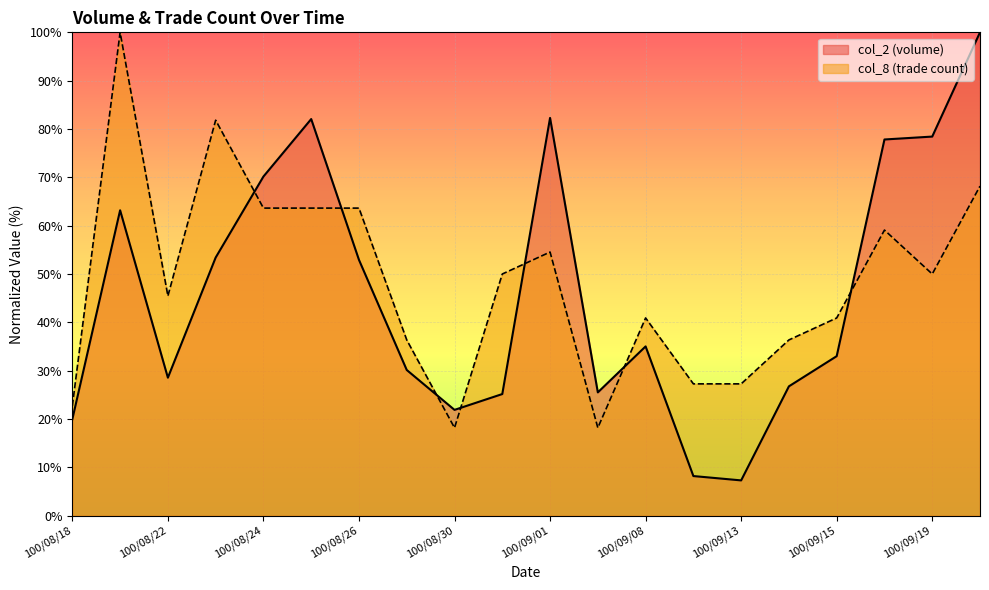

Rank the categories by col_8 value from highest to lowest.

100/08/19, 100/08/23, 100/09/20, 100/08/24, 100/08/25, 100/08/26, 100/09/16, 100/09/01, 100/08/31, 100/09/19, 100/08/22, 100/09/08, 100/09/15, 100/08/29, 100/09/14, 100/09/09, 100/09/13, 100/08/18, 100/08/30, 100/09/07